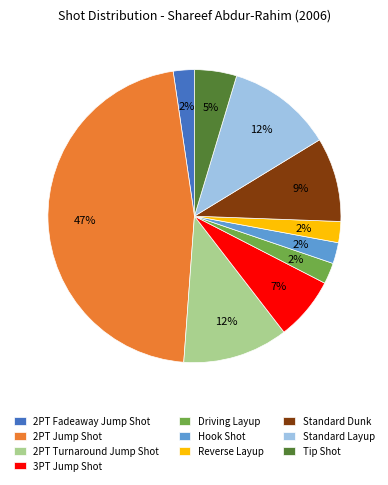

How many slices are in this pie chart?

10